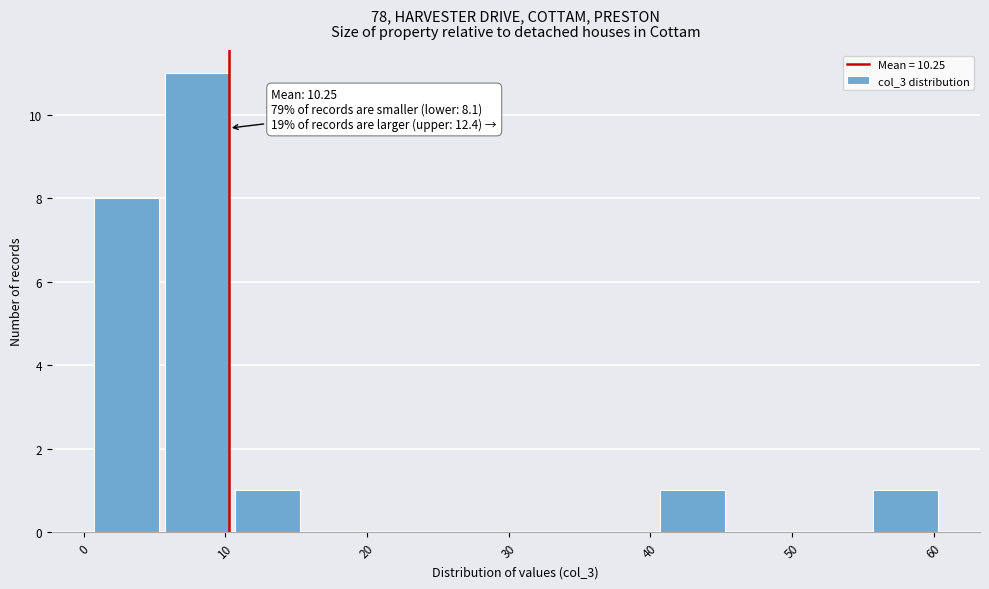

Which range on the x-axis has the tallest bar?

5.5 to 10.5